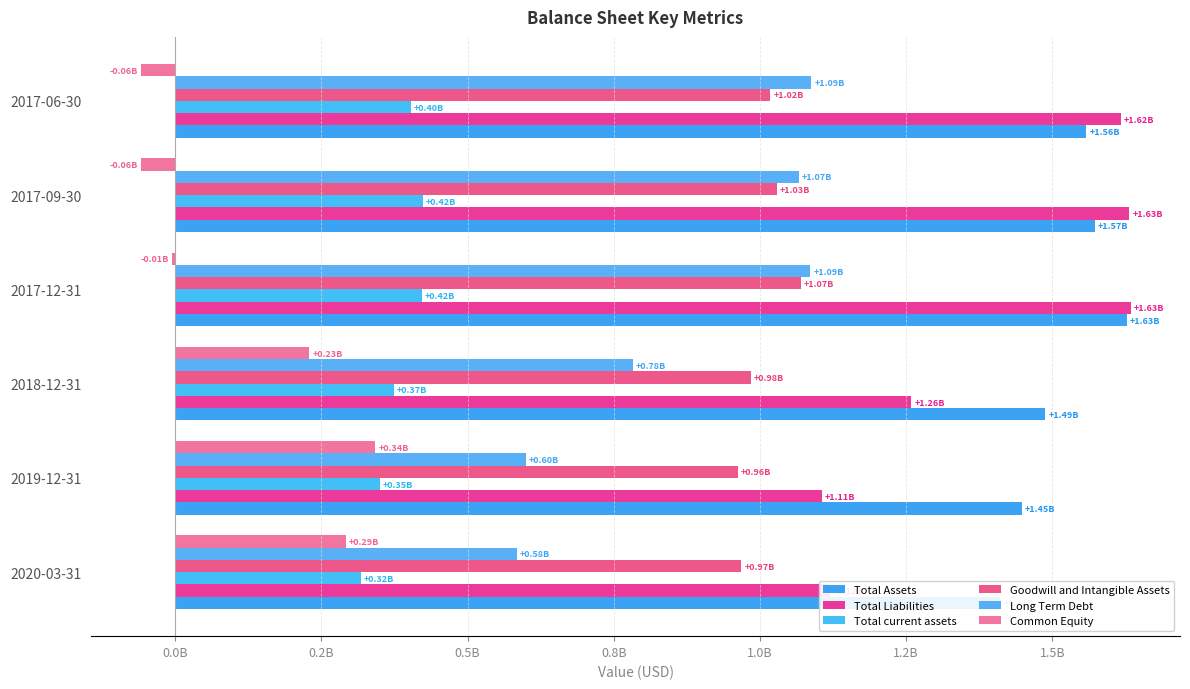

Rank the series at 2018-12-31 from lowest to highest value.

Common Equity, Total current assets, Long Term Debt, Goodwill and Intangible Assets, Total Liabilities, Total Assets